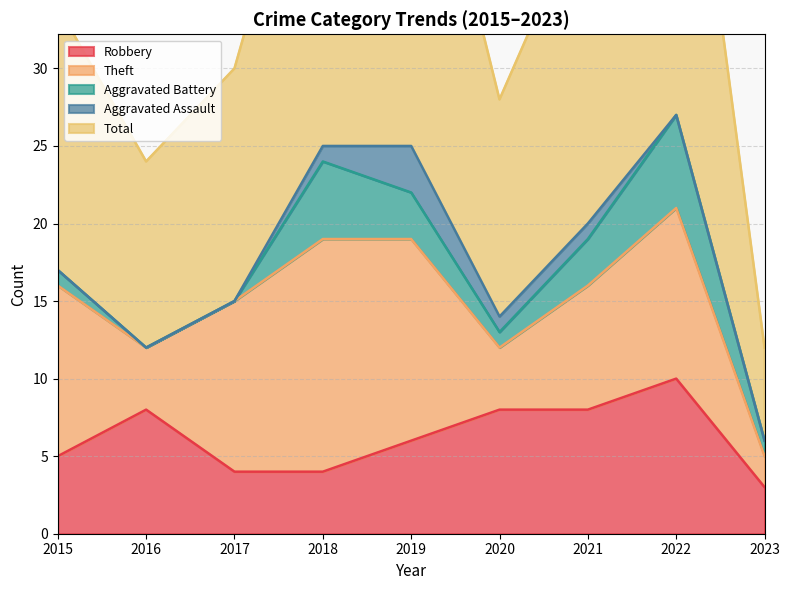

True or false: Total and Aggravated Battery cross at least once.

False